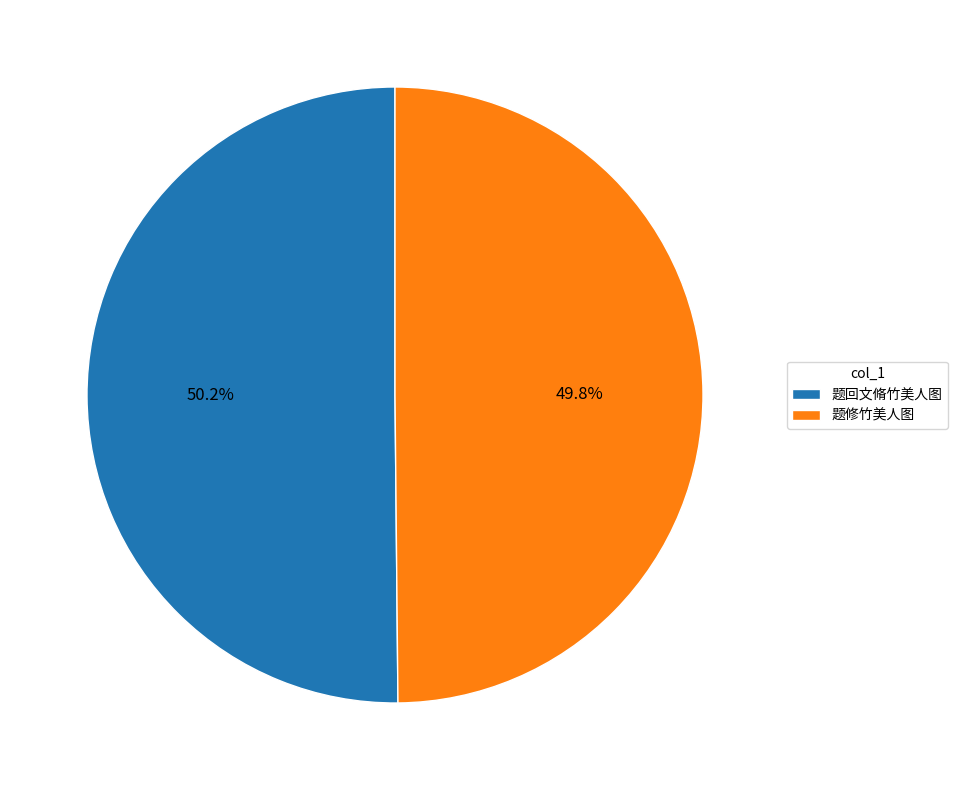

Count the number of slices in the pie.

2